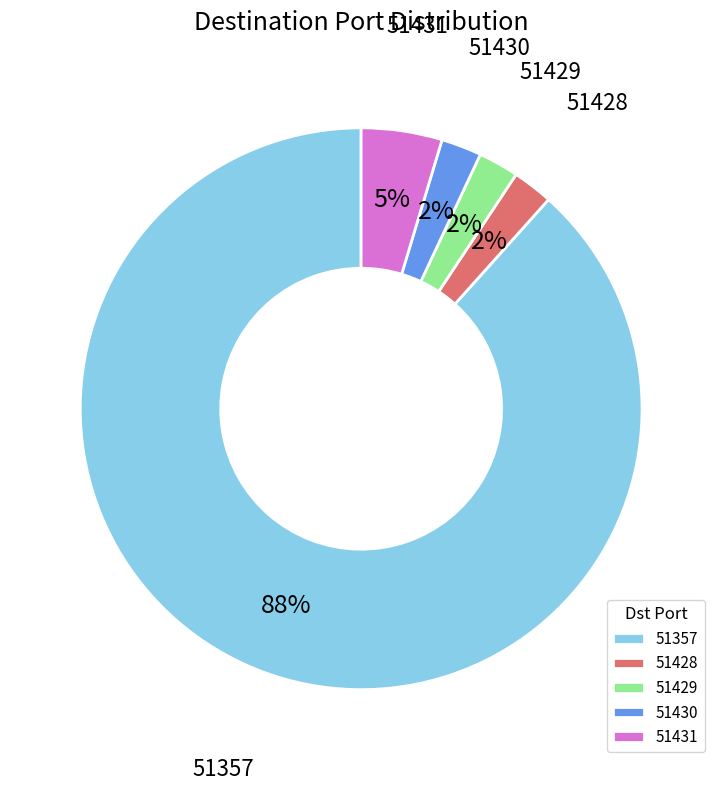

Does any single category account for the majority?

Yes